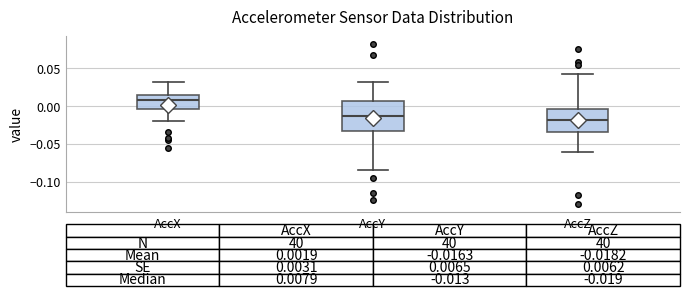

Which box's median line is the highest?

AccX